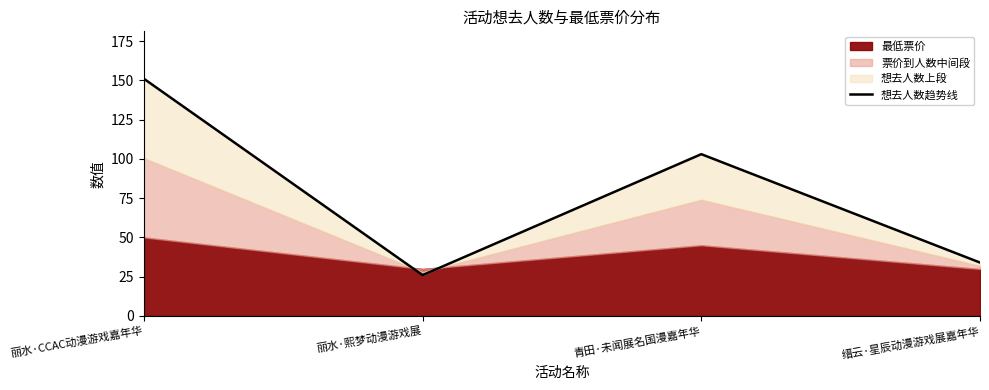

The chart shows a value of 38 at 青田·未闻展名国漫嘉年华. True or false?

False